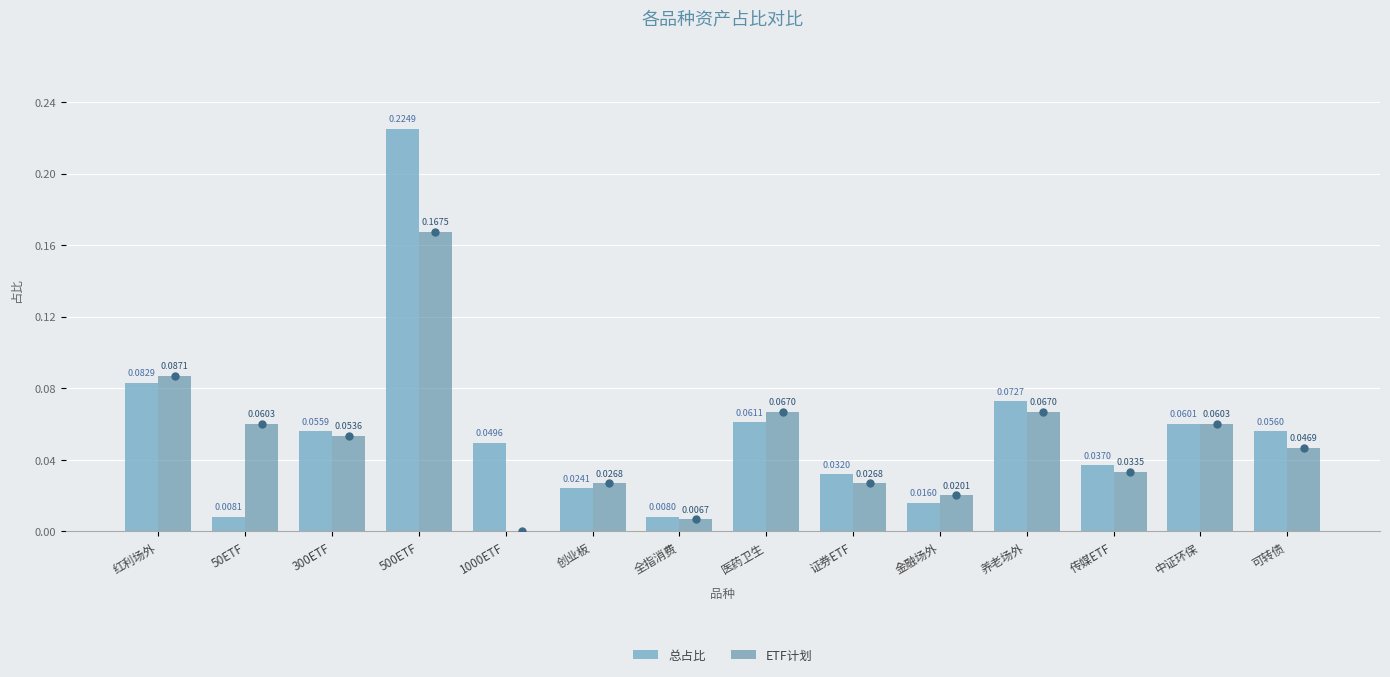

What is the sum of all 总占比 values?

0.8